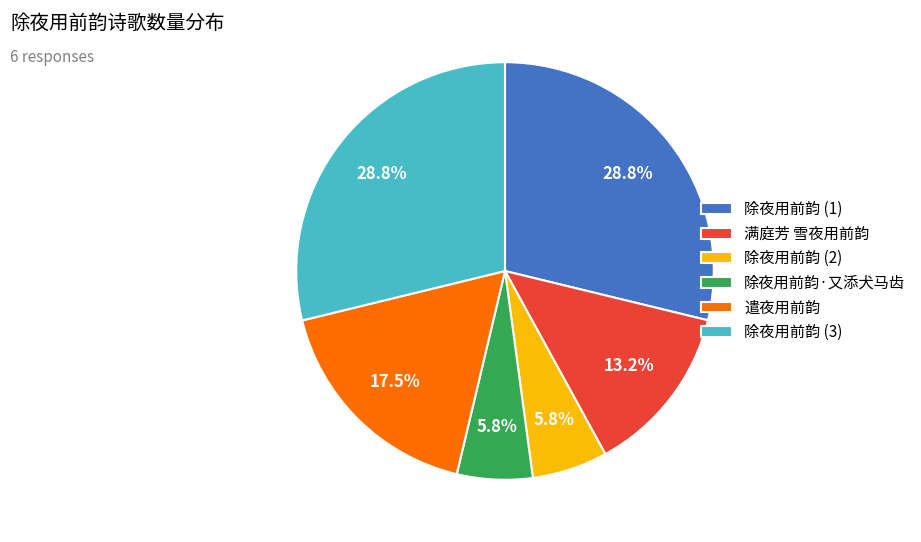

How many segments does this pie chart have?

6